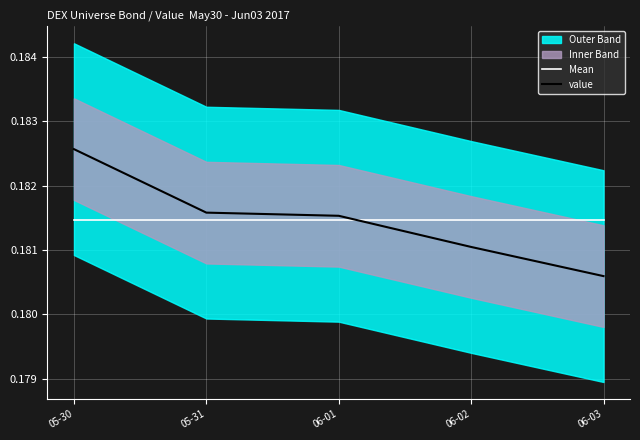

What is the maximum value for Mean?

0.2